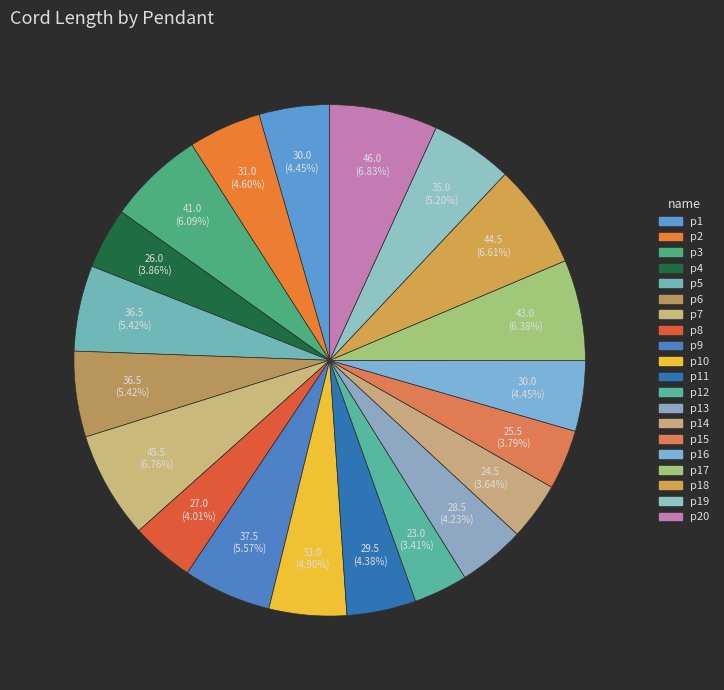

How many slices are in this pie chart?

20